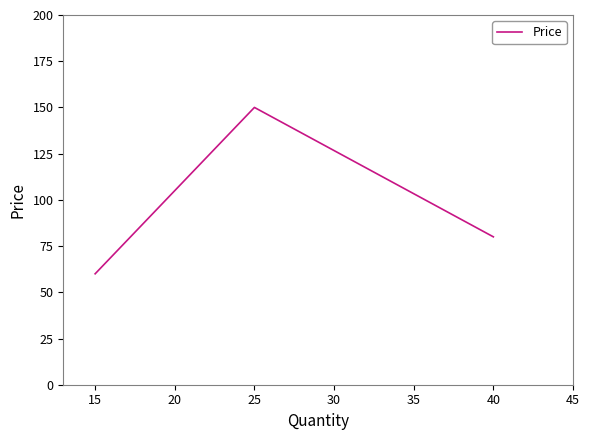

What is the change in value from 25 to 40?

-70